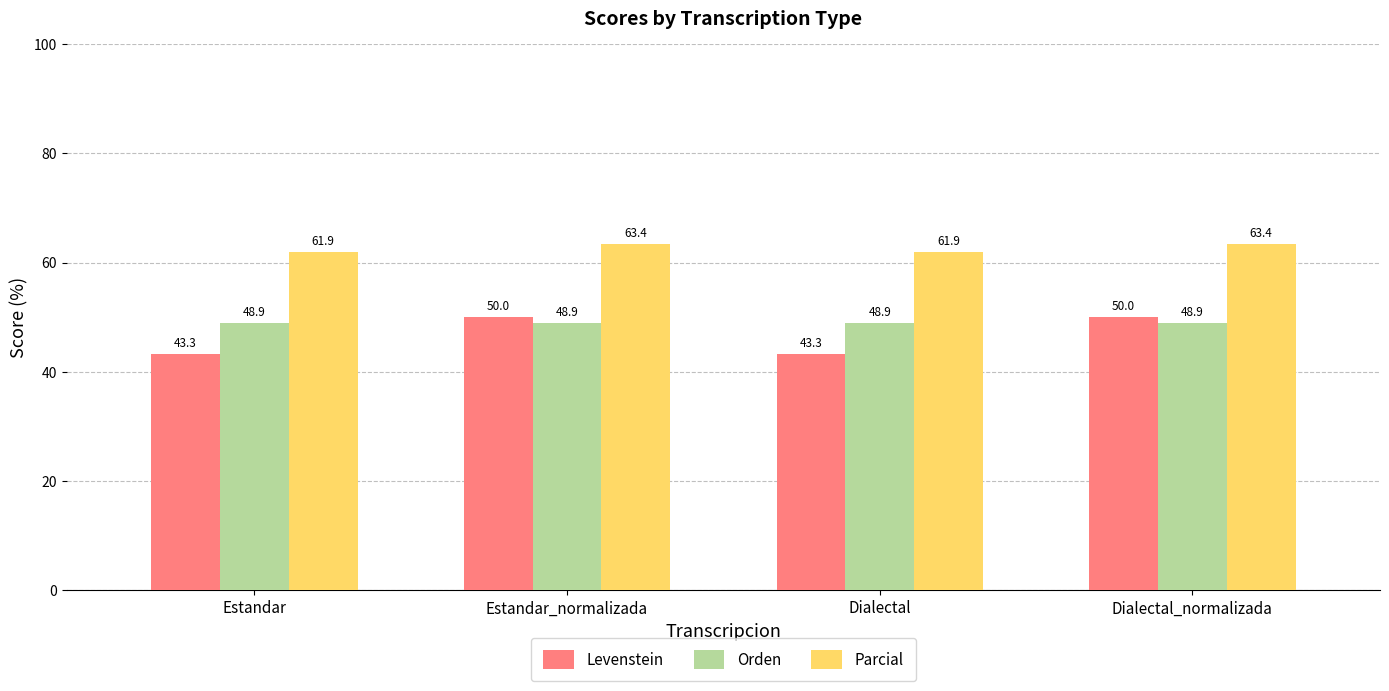

Reading left to right, transcribe all the data shown in this chart.

Levenstein: 43.3	50.0	43.3	50.0
Orden: 48.9	48.9	48.9	48.9
Parcial: 61.9	63.4	61.9	63.4